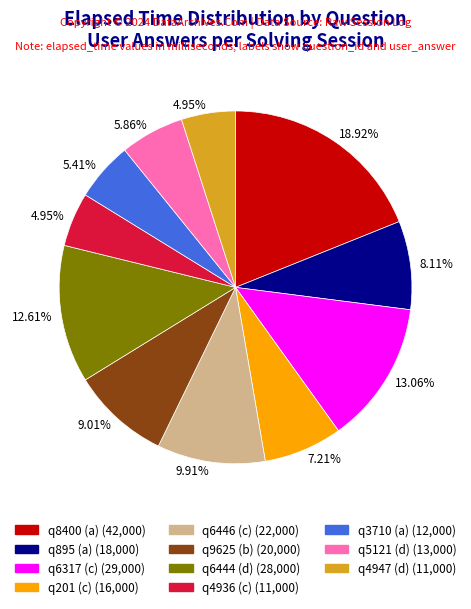

Is there a majority slice in this chart?

No